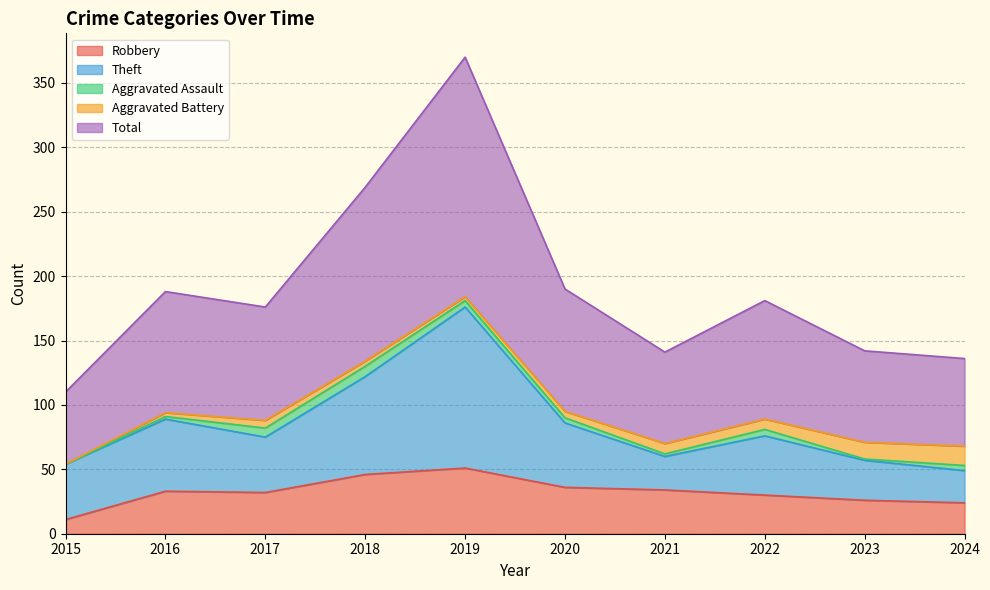

How many interior local valleys does the Total series have?

2